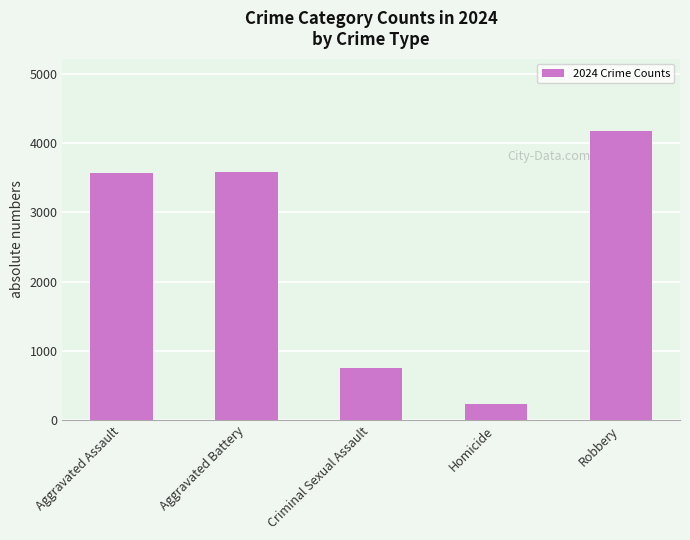

Is it true that the value at Criminal Sexual Assault is 745?

True